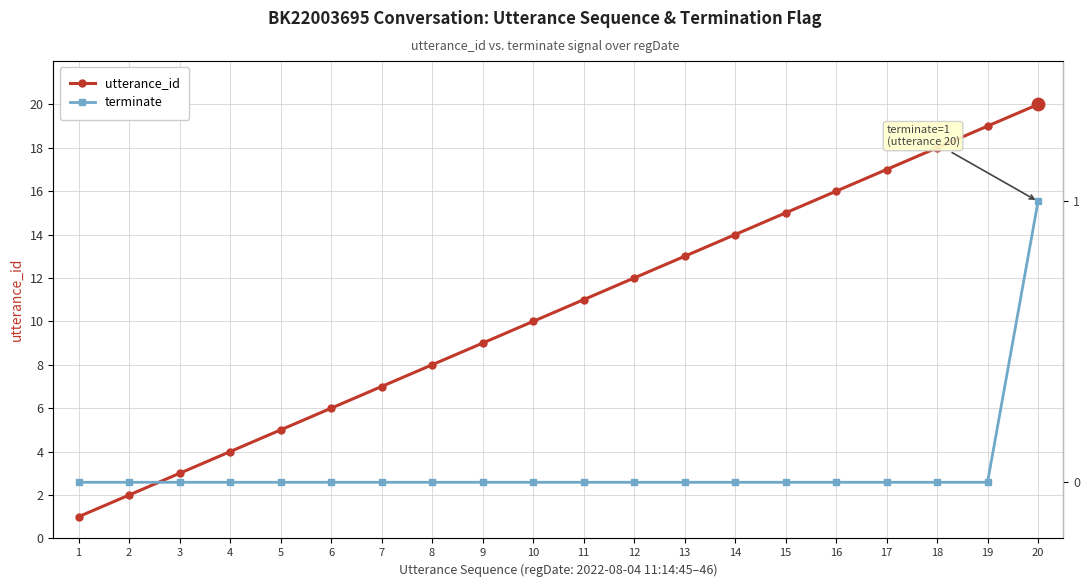

Which series has the widest spread of Y values?

utterance_id